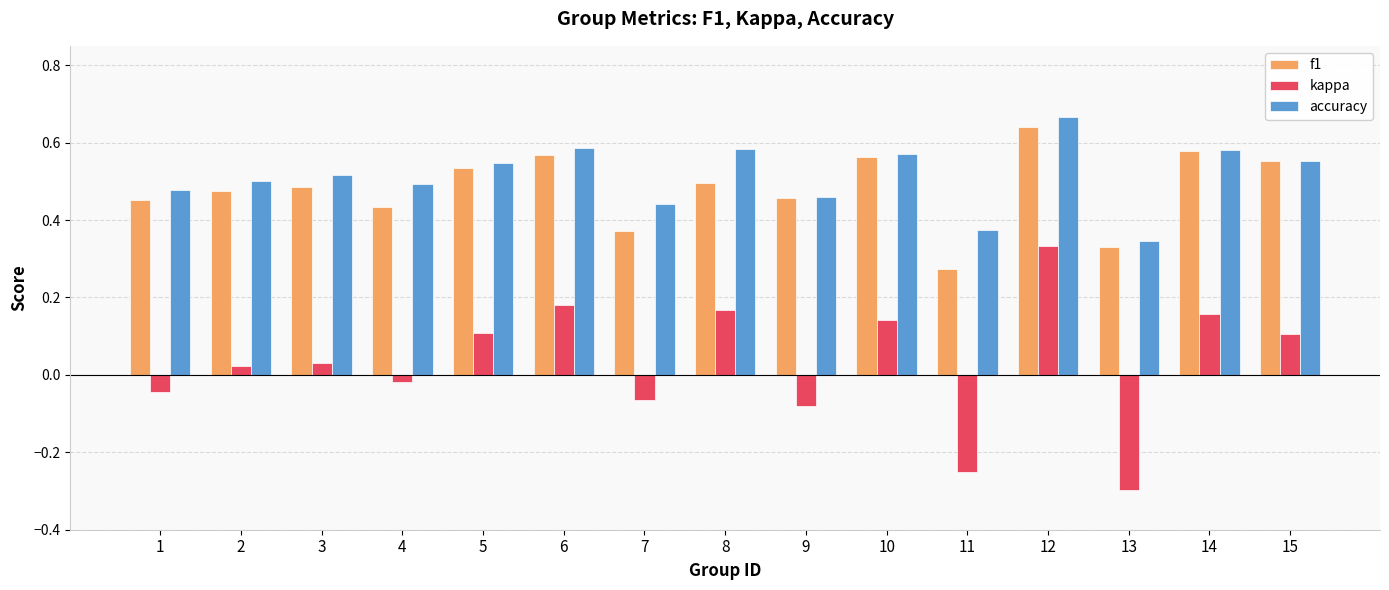

Which series has the widest spread of values?

kappa